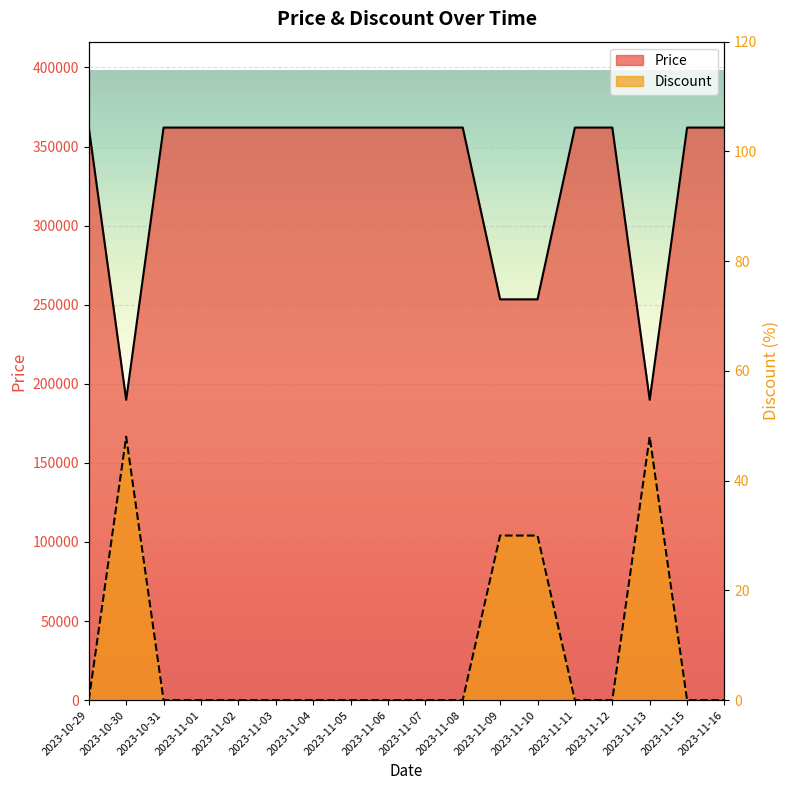

Which series has the widest spread of values?

Price